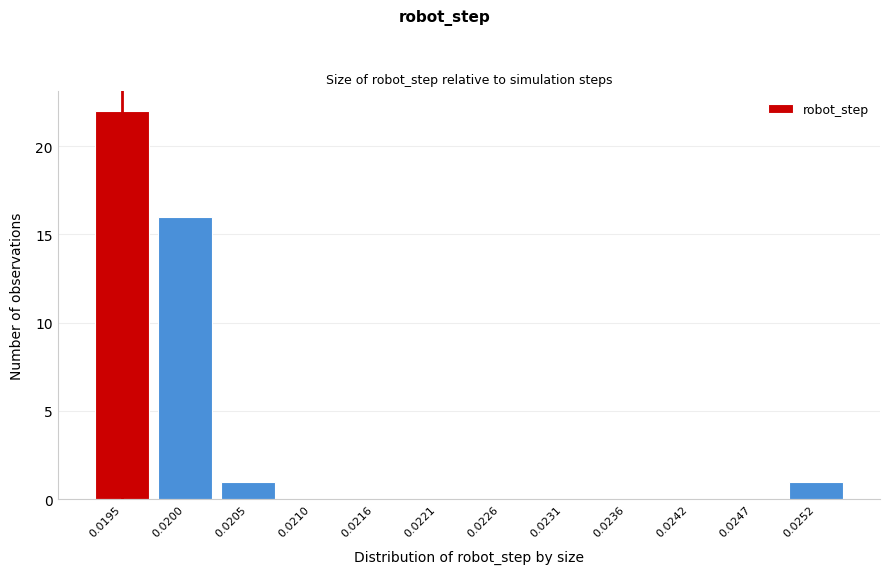

Reading left to right, list all the values displayed in this chart.

0.0195=22	0.0200=16	0.0205=1	0.0210=0	0.0216=0	0.0221=0	0.0226=0	0.0231=0	0.0236=0	0.0242=0	0.0247=0	0.0252=1